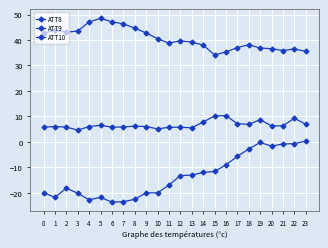

Is it true that ATT9 equals 59.1 at 8?

False